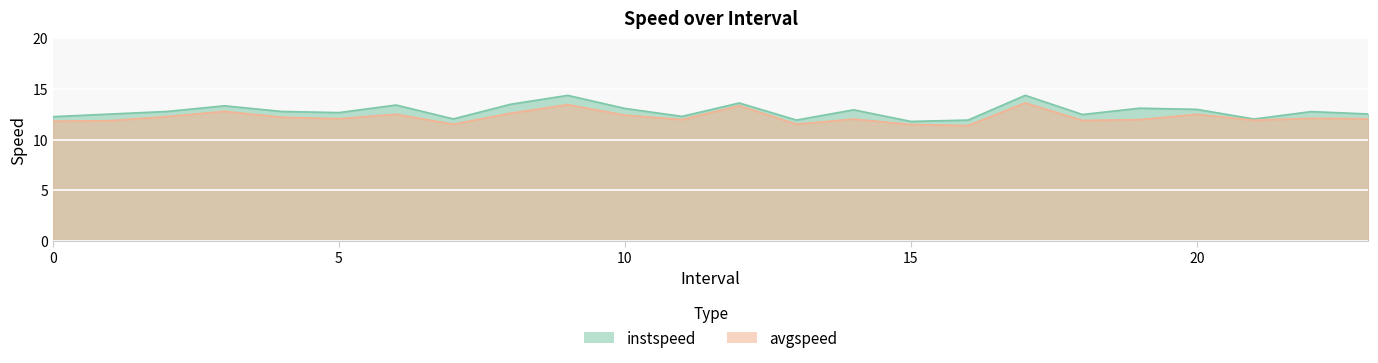

At which label does avgspeed first exceed 12?

2